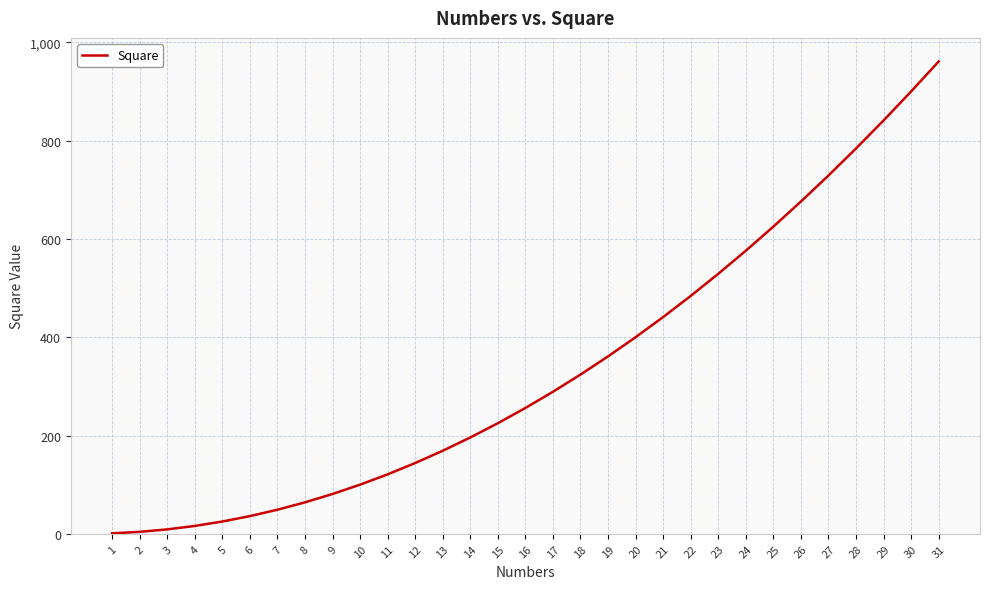

What is the ratio of the value at 28 to the value at 3?

87.1